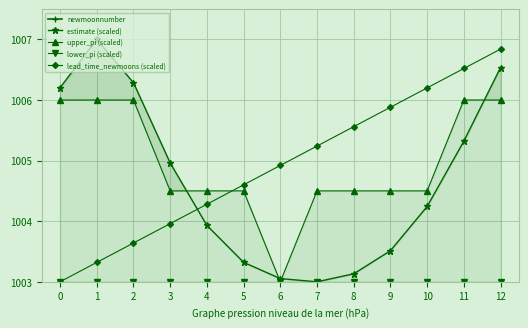

Where do lead_time_newmoons (scaled) and upper_pi (scaled) first cross each other?

4 and 5